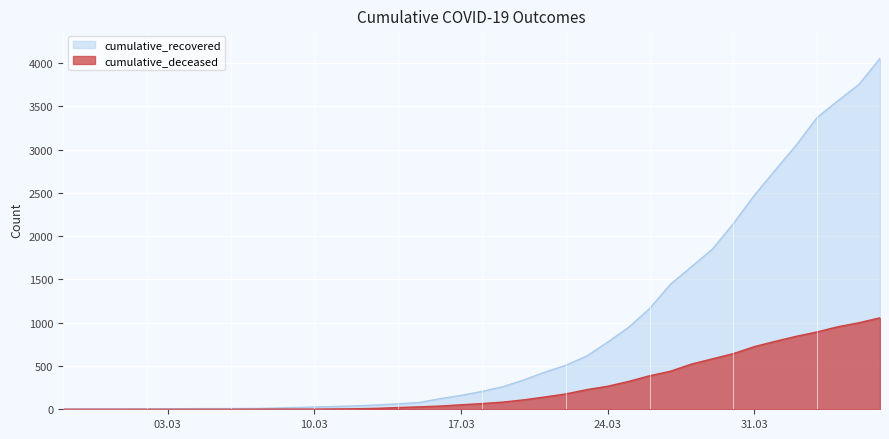

Rank the series by their maximum value, from highest to lowest.

cumulative_recovered, cumulative_deceased